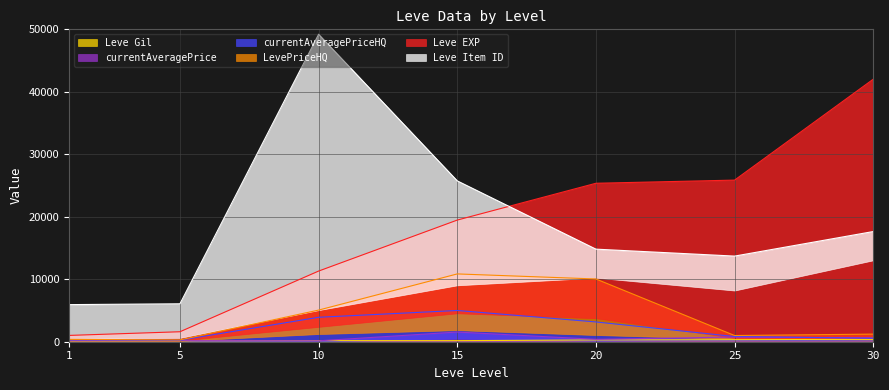

At which label does currentAveragePrice first exceed 384?

15